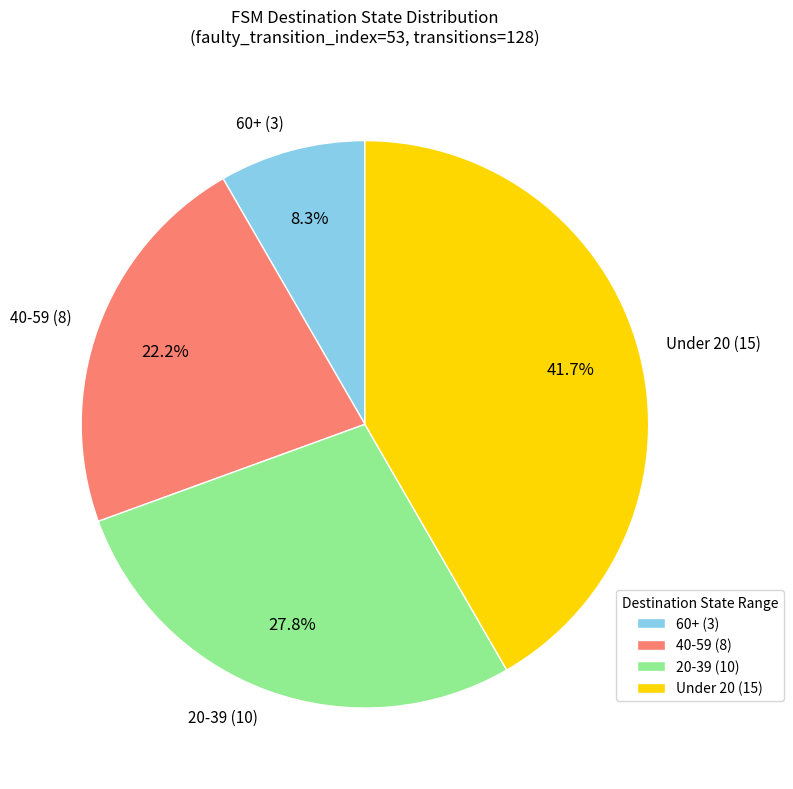

What is the total percentage of 20-39 (10) and 40-59 (8)?

50.0%